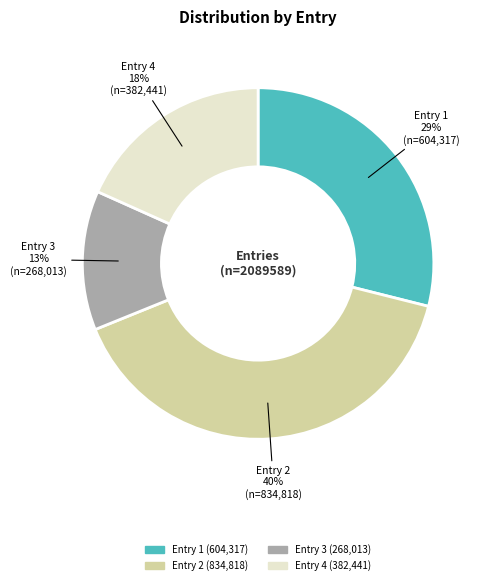

Is the sum of Entry 4 and Entry 2 greater than half?

Yes